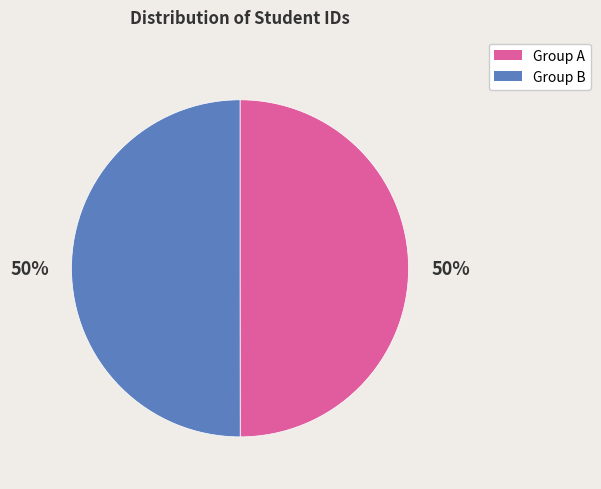

Count the number of slices in the pie.

2